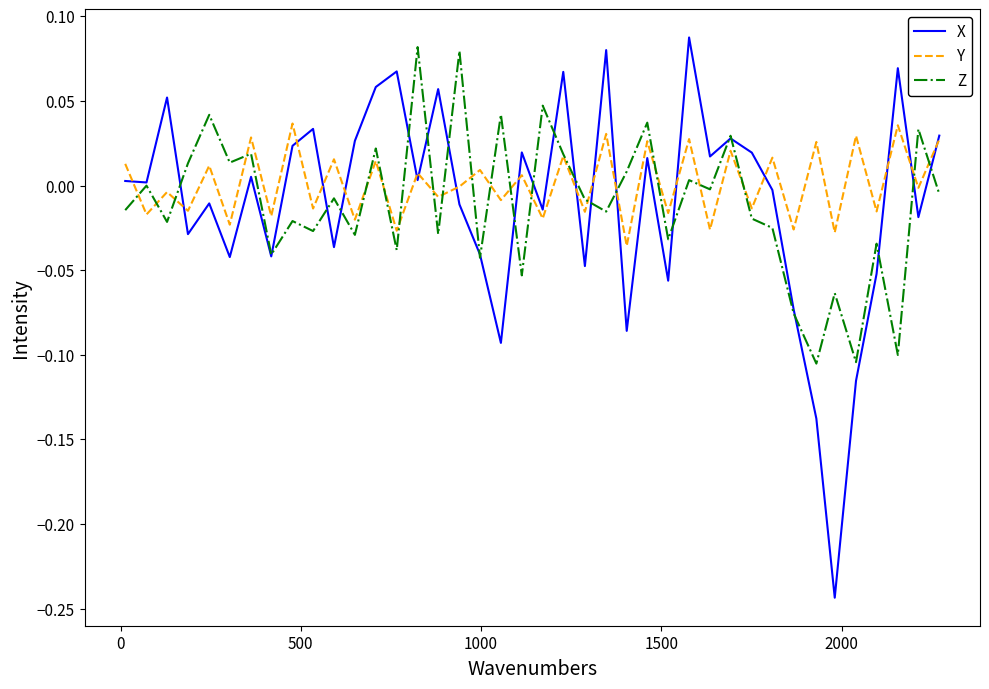

Which series has the largest range (max minus min)?

X